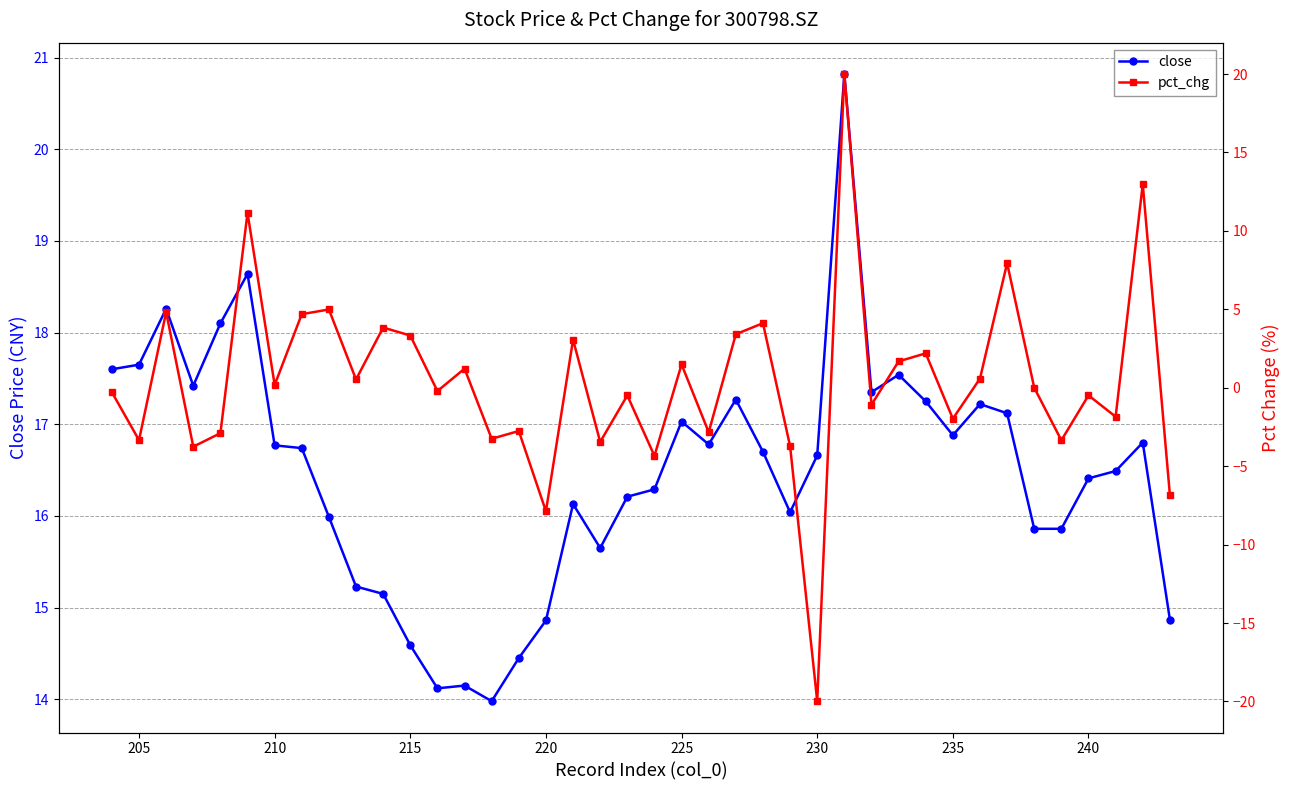

How many data points in pct_chg are less than 0?

20